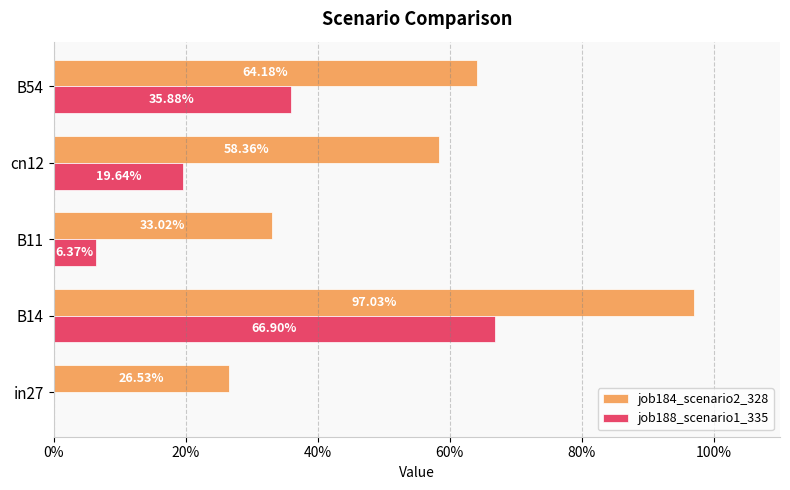

What is the difference between the second highest and second lowest values in the job184_scenario2_328 series?

0.3